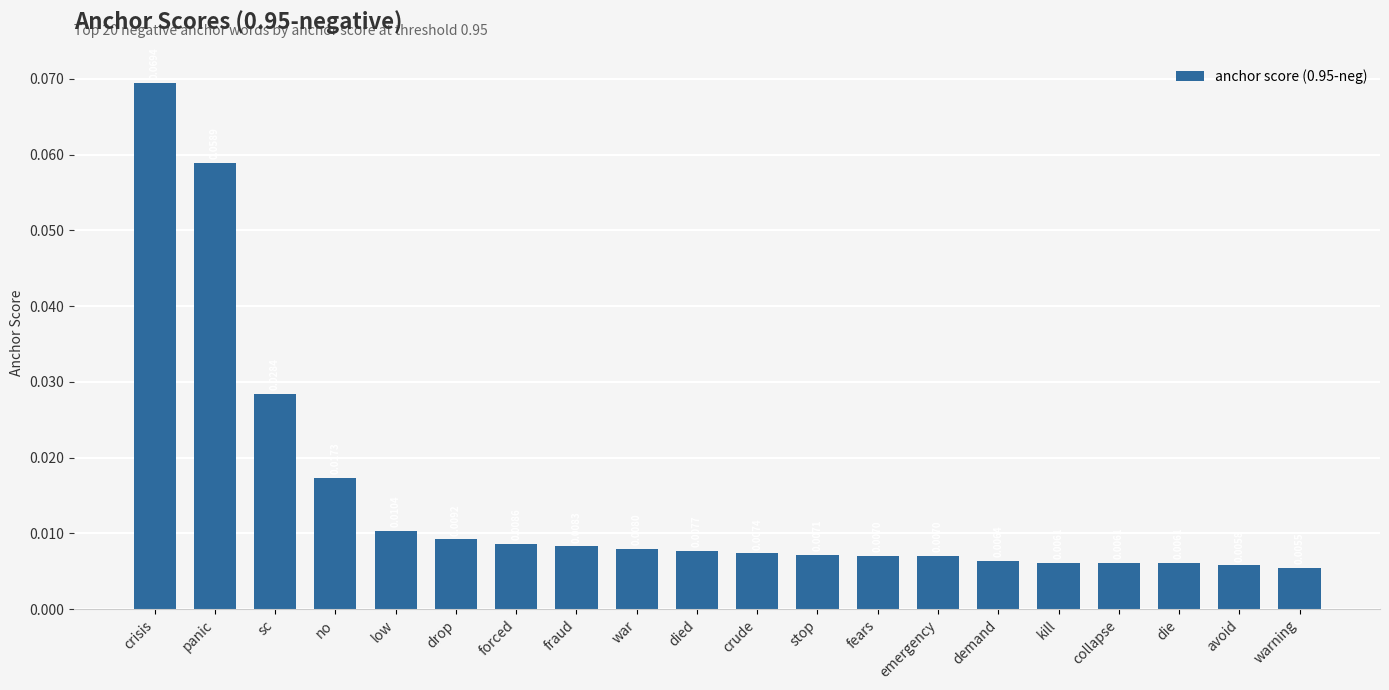

What is the sum of all values?

0.3